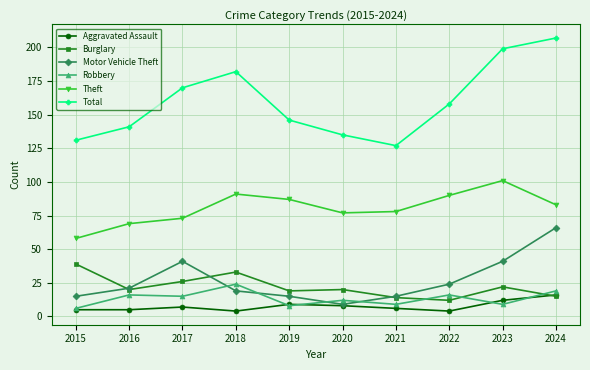

Which series ends up on top after the final intersection of Aggravated Assault and Robbery?

Robbery